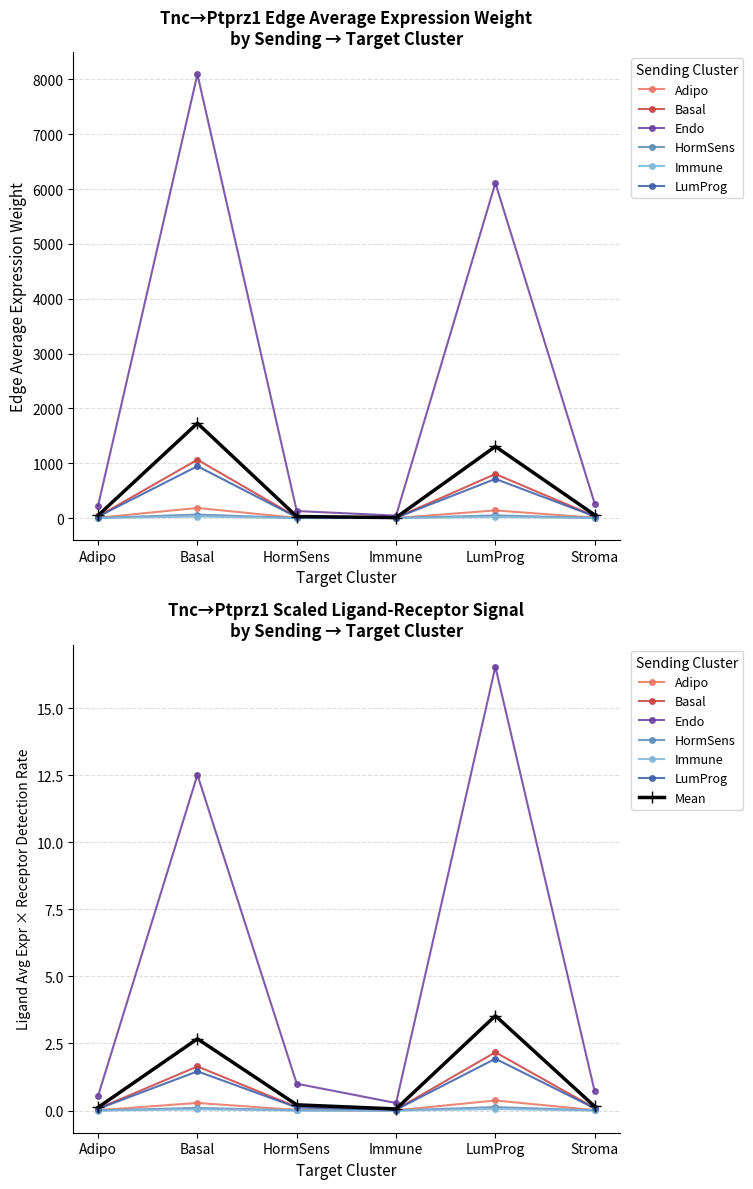

What is the spread (max minus min) of values at Stroma?

263.6